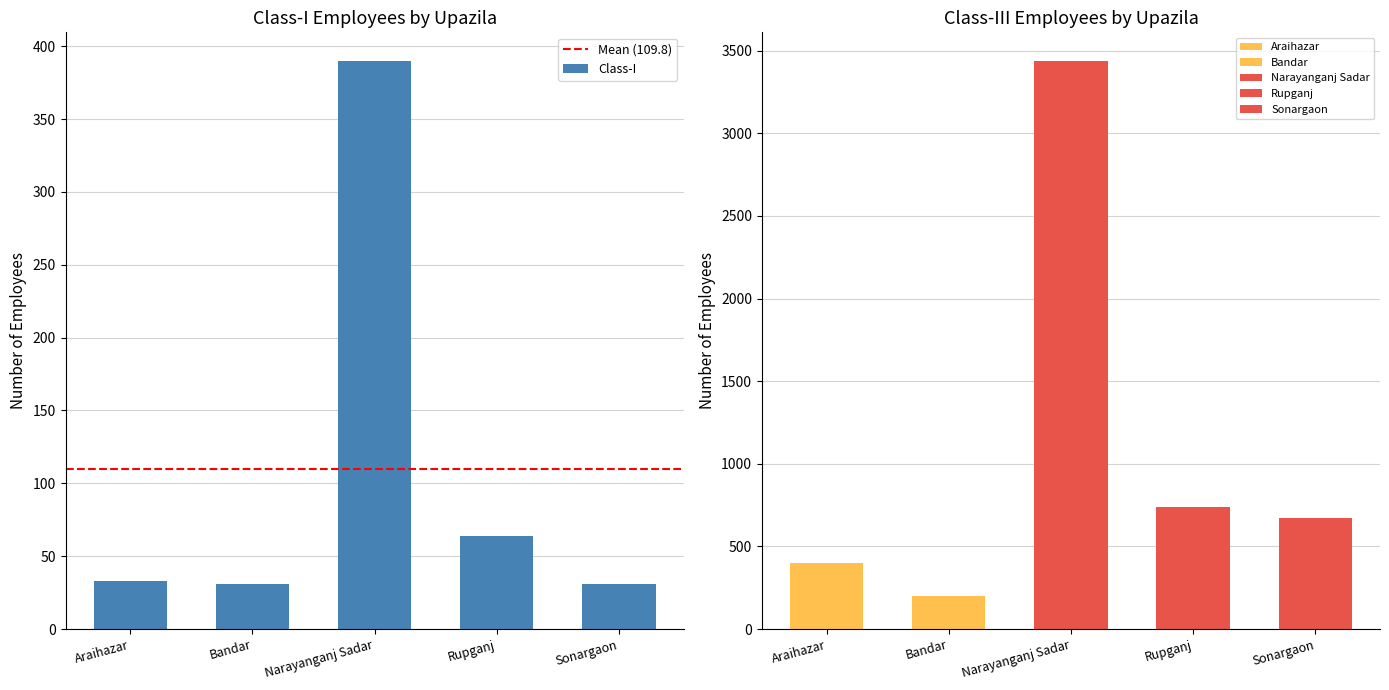

Which series has the widest spread of values?

Class-III